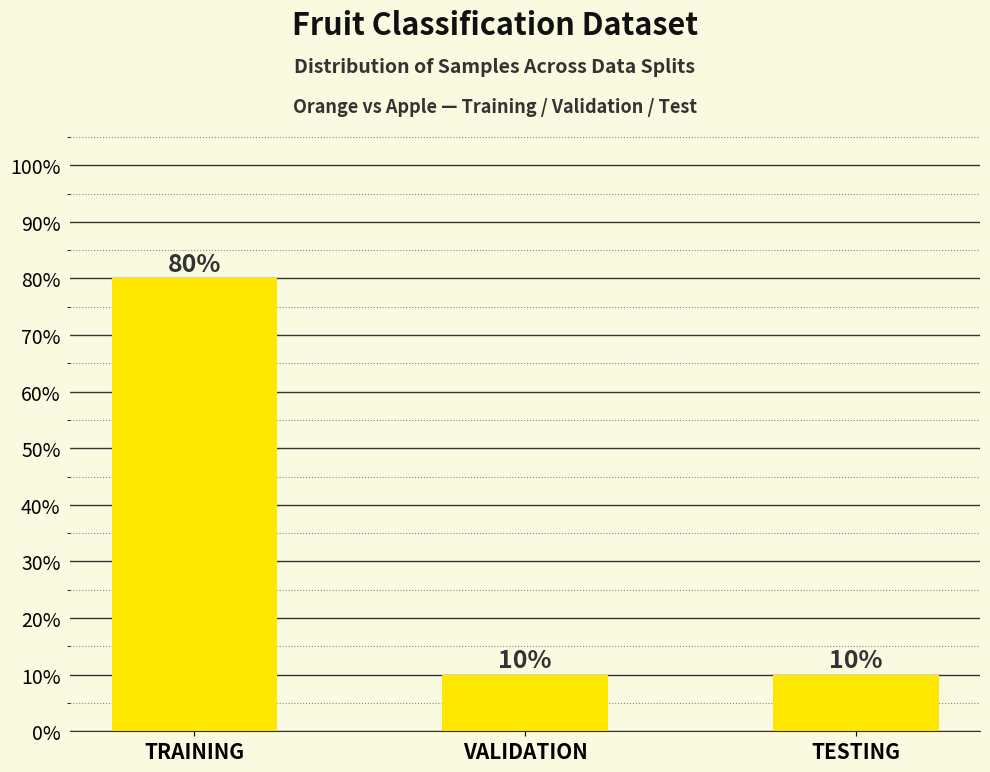

Does the chart contain stacked bars?

No